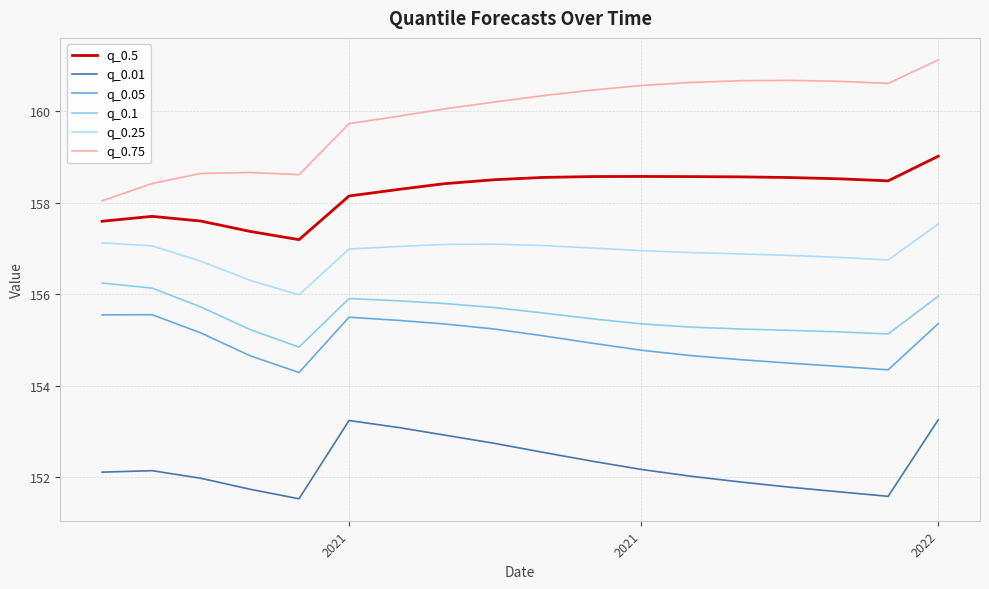

True or false: q_0.01 and q_0.5 intersect in this chart.

False